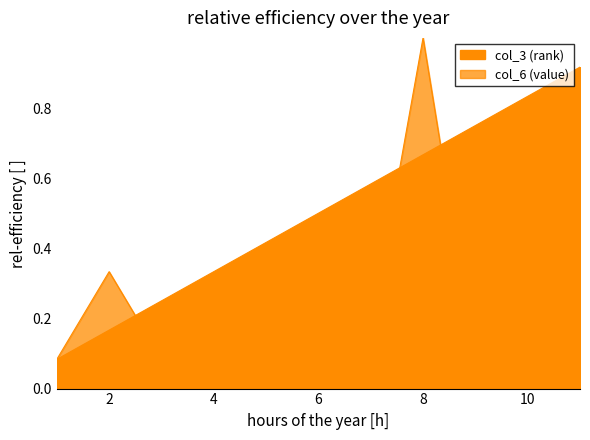

Count the col_3 (rank) values in the range 0 to 1.

11